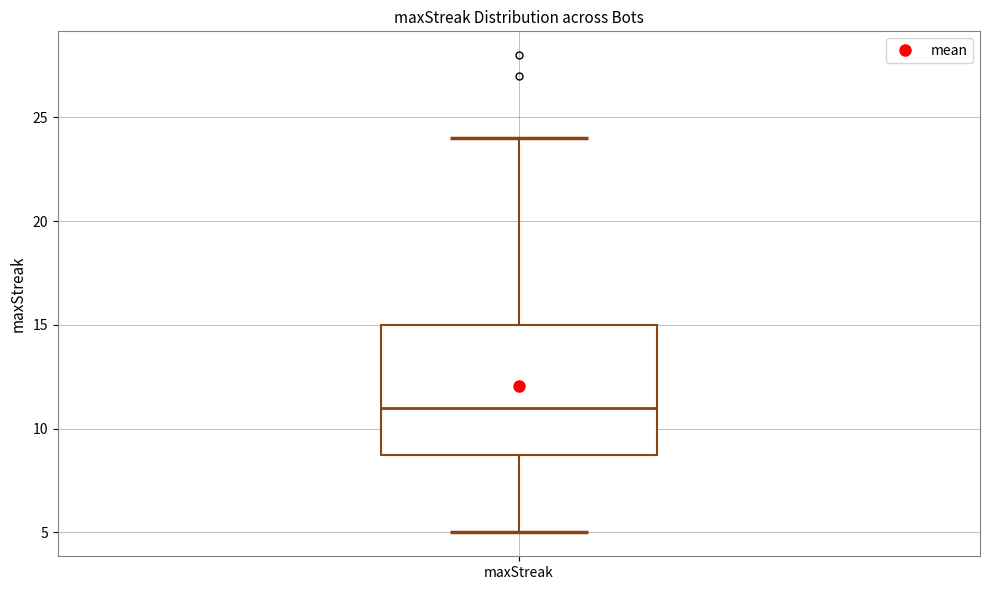

Where is the lower edge of the box for maxStreak on the y-axis? The values are not printed on the chart, so give them approximately, as read against the axis.

9